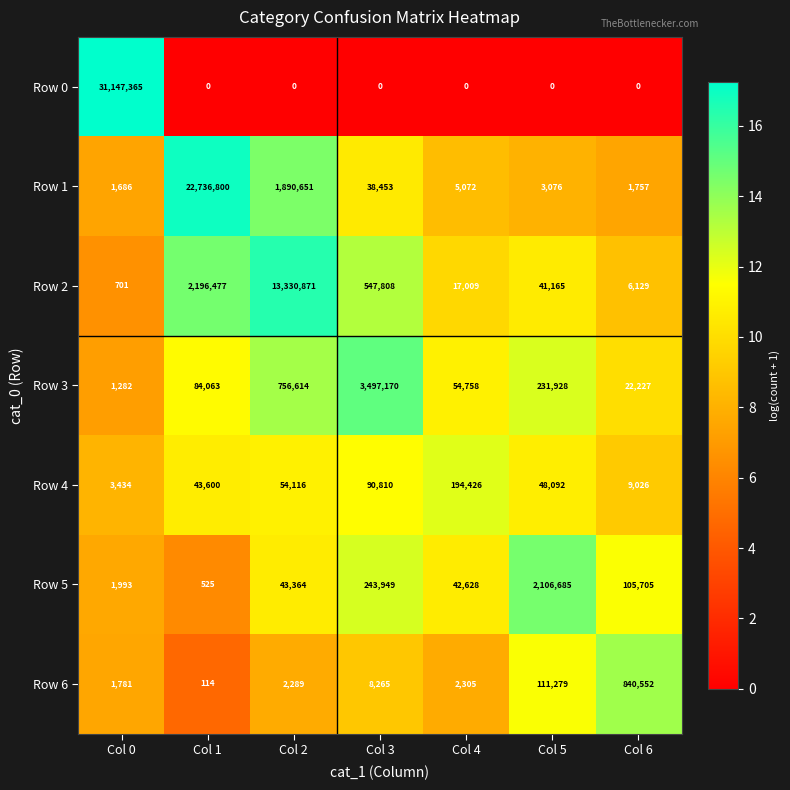

Rank the series at Col 5 from lowest to highest value.

Row 0, Row 1, Row 2, Row 4, Row 6, Row 3, Row 5